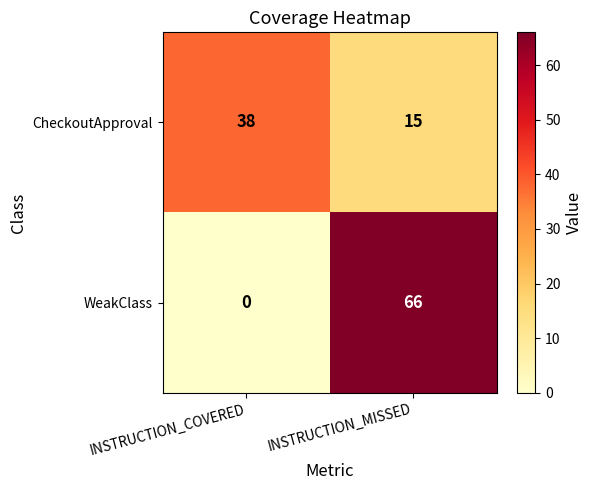

What is the total value across all series at INSTRUCTION_MISSED?

81